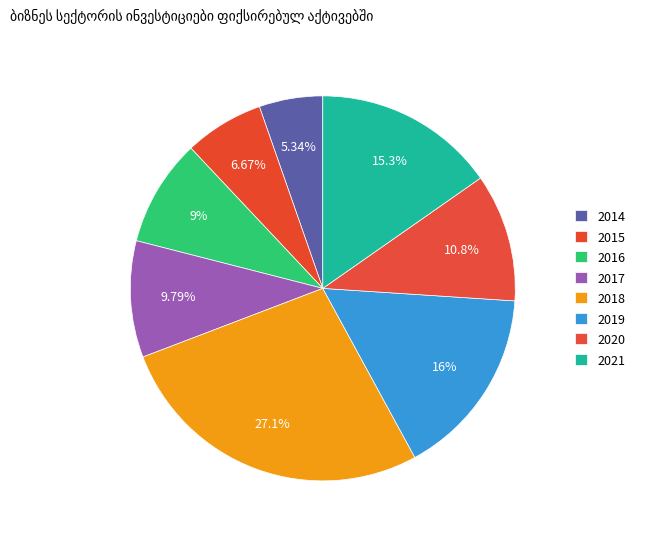

How many segments does this pie chart have?

8